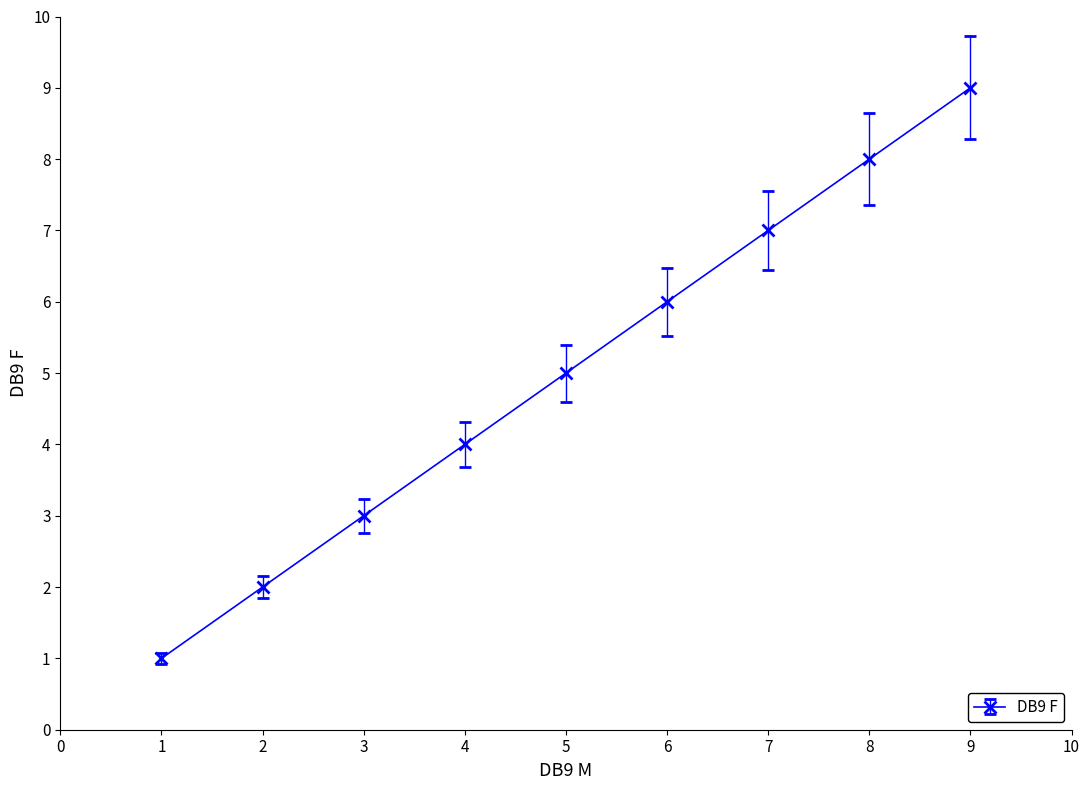

How many lines are shown in the chart?

1